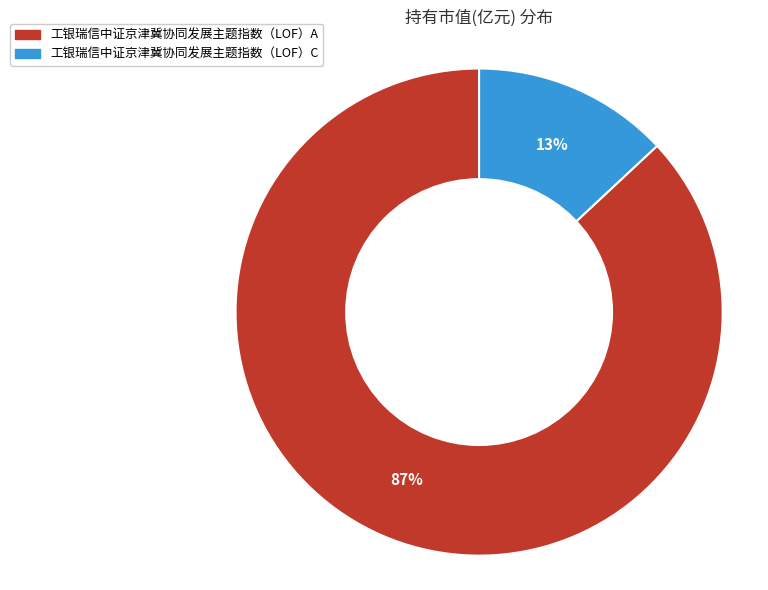

How many segments does this pie chart have?

2